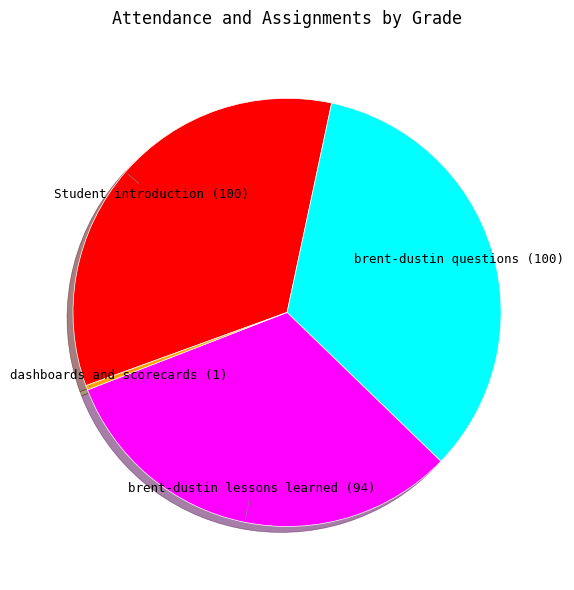

How many slices are in this pie chart?

4